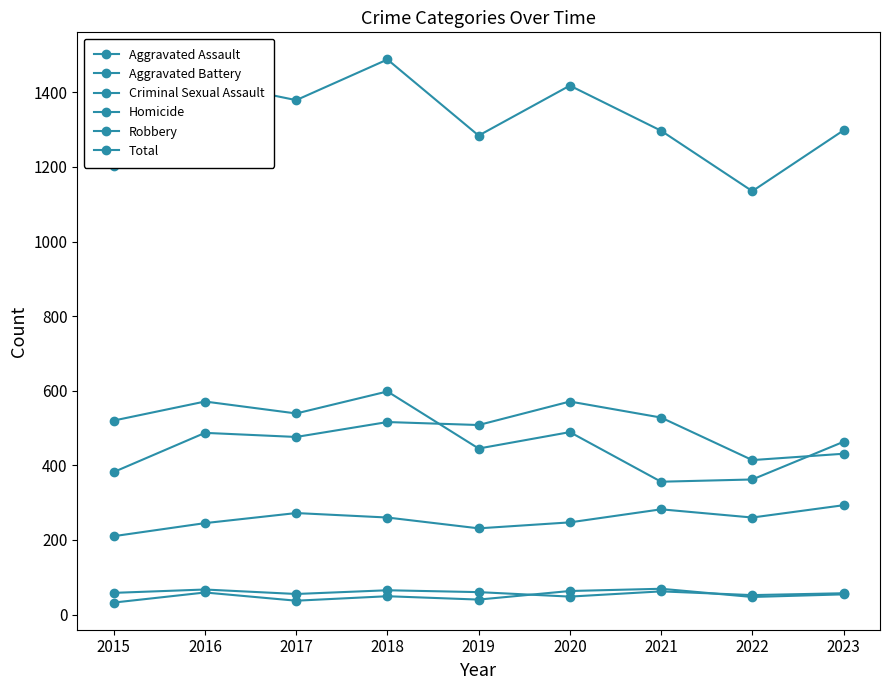

Reading left to right, what are all the values shown in this chart?

Aggravated Assault: 210	245	272	260	231	247	282	260	293
Aggravated Battery: 382	487	476	516	508	571	528	414	431
Criminal Sexual Assault: 58	67	55	65	60	48	62	52	57
Homicide: 32	59	37	49	40	63	69	47	54
Robbery: 520	571	539	598	445	489	356	362	463
Total: 1202	1429	1379	1488	1284	1418	1297	1135	1298